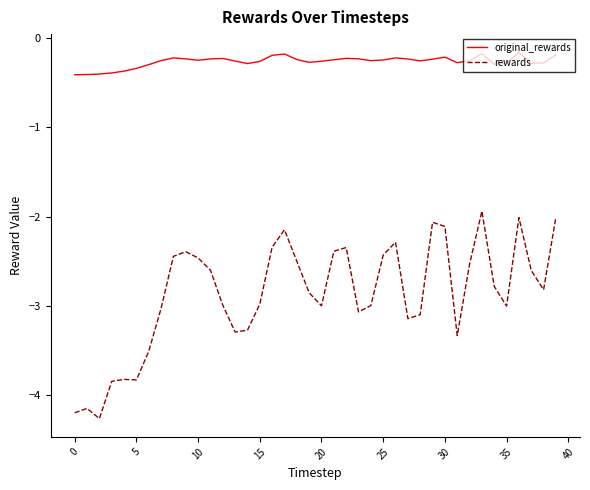

Which series has the largest range (max minus min)?

rewards